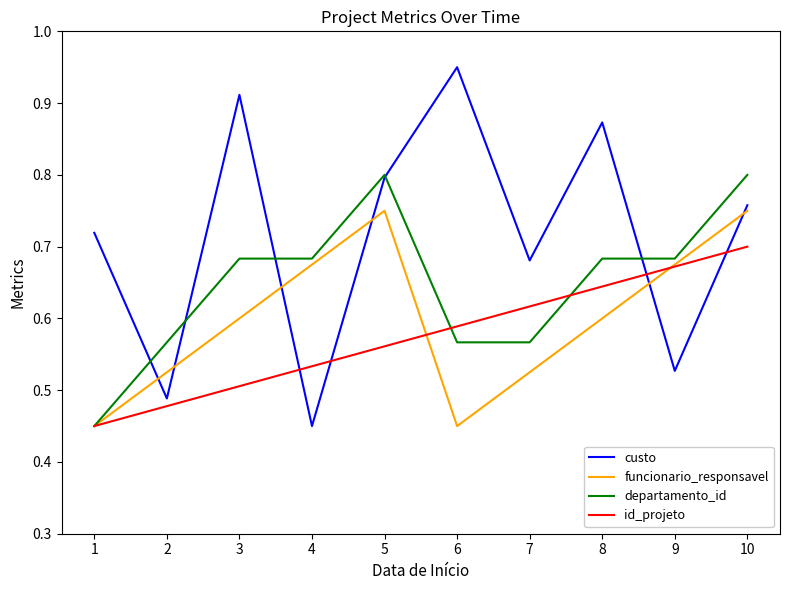

Where is the first local minimum for custo?

2